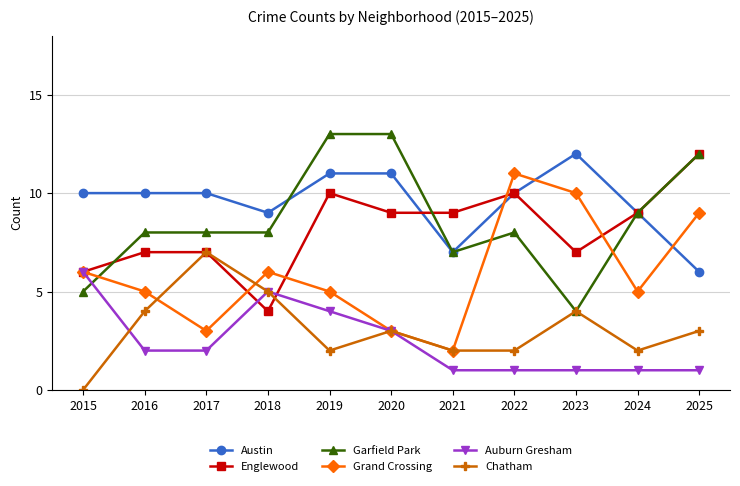

Reading left to right, what are all the values shown in this chart?

Austin: 10	10	10	9	11	11	7	10	12	9	6
Englewood: 6	7	7	4	10	9	9	10	7	9	12
Garfield Park: 5	8	8	8	13	13	7	8	4	9	12
Grand Crossing: 6	5	3	6	5	3	2	11	10	5	9
Auburn Gresham: 6	2	2	5	4	3	1	1	1	1	1
Chatham: 0	4	7	5	2	3	2	2	4	2	3